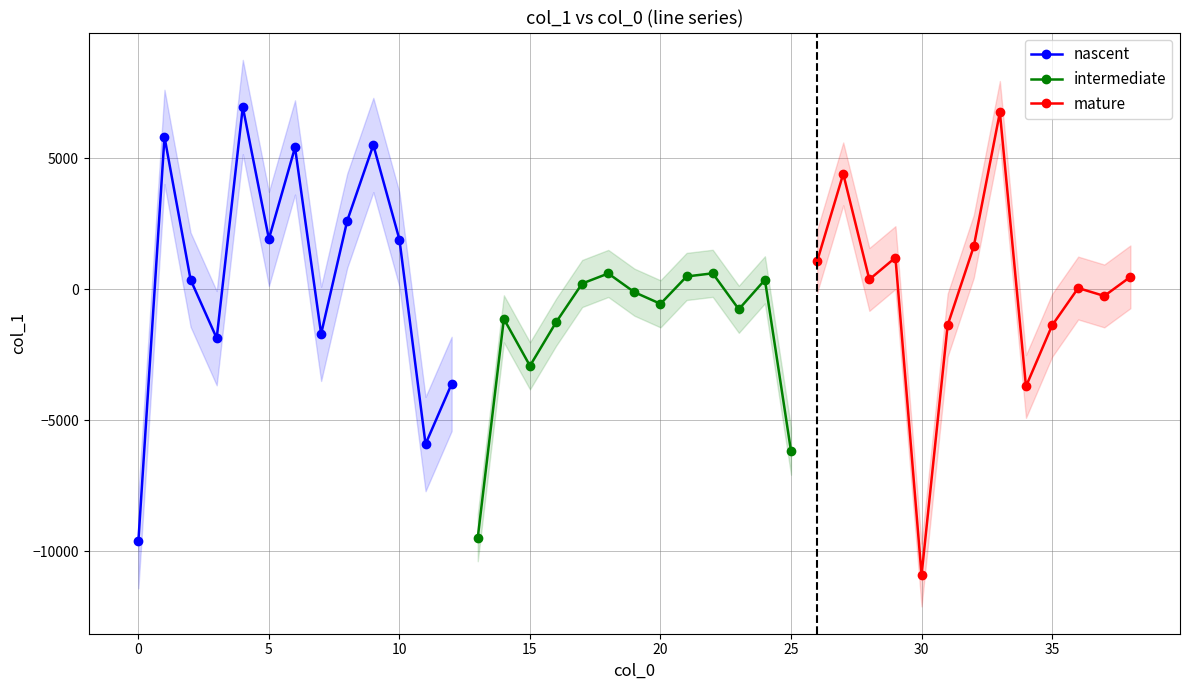

After their last crossing, which series has the higher values: mature or intermediate?

mature